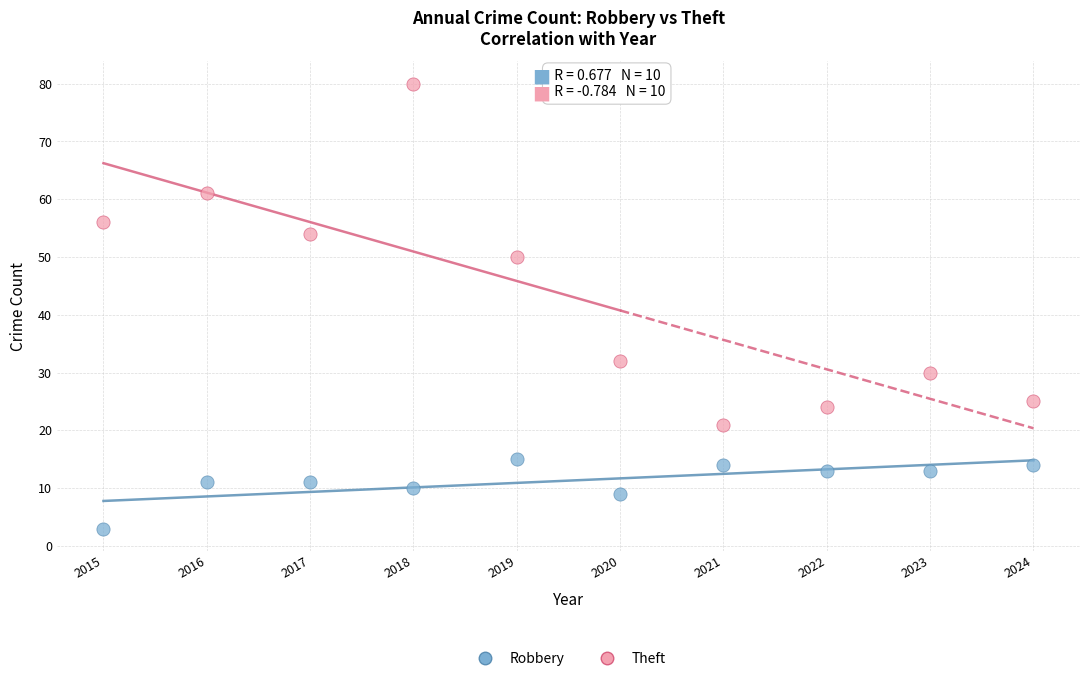

What is the X range (max minus min) for the scatter plot?

9